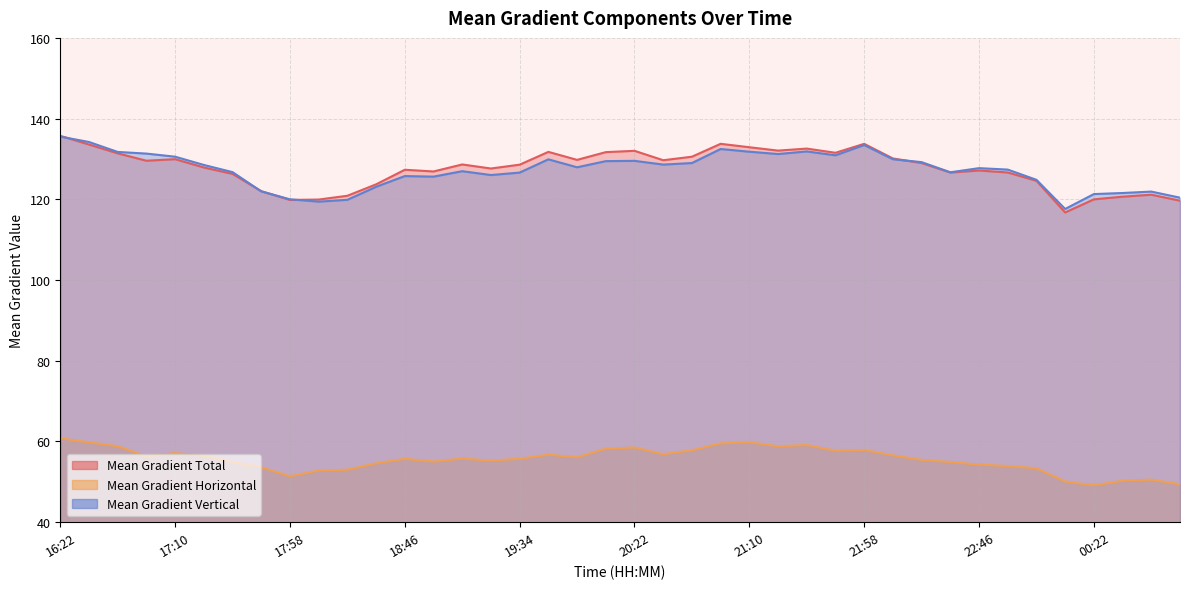

At which label does Mean Gradient Total reach its peak?

16:22